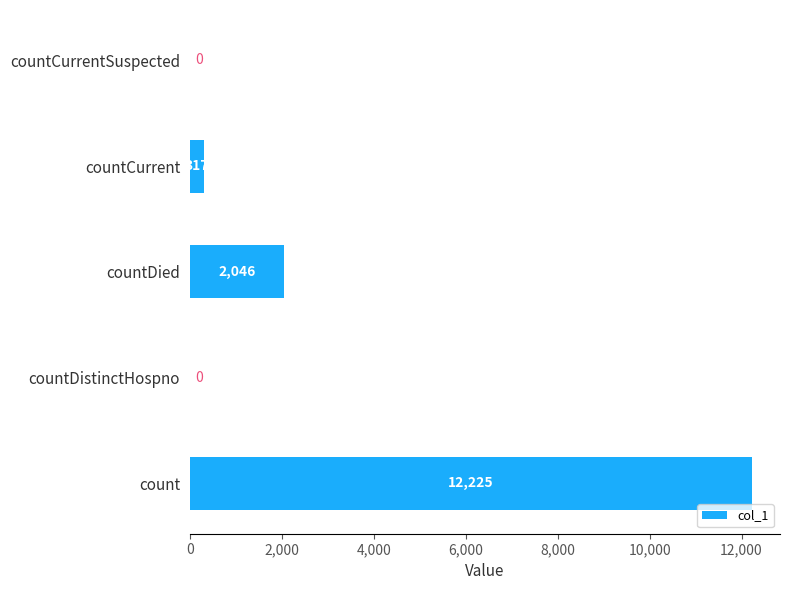

The value at countCurrentSuspected is 7189. True or false?

False